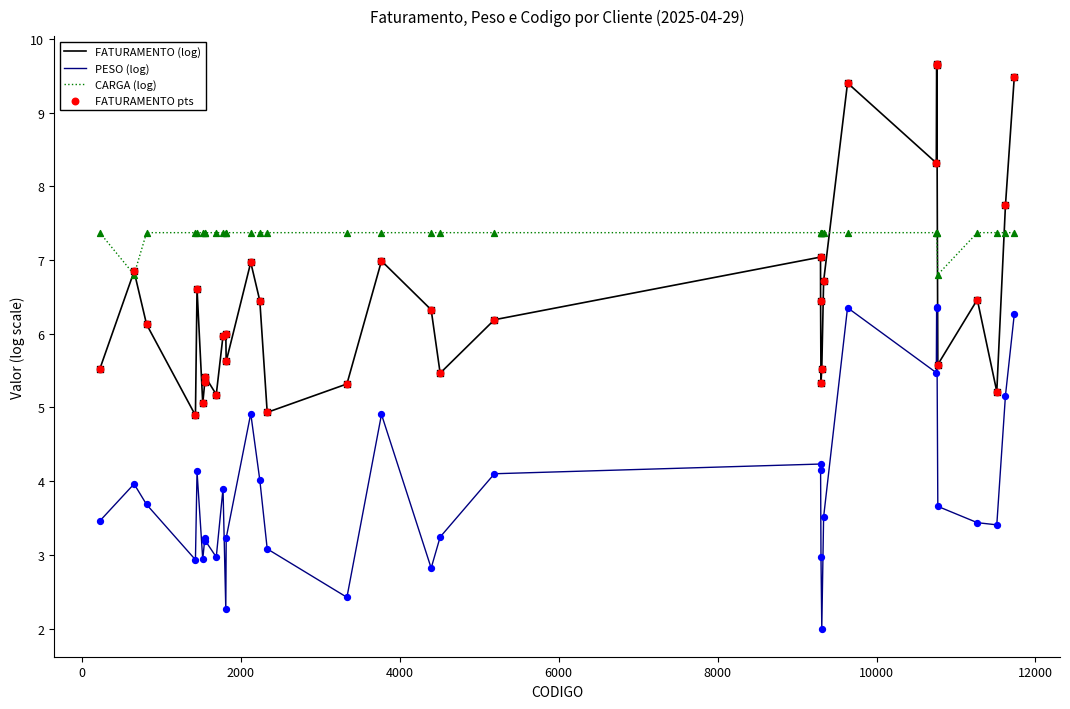

Which series has the largest range (max minus min)?

FATURAMENTO (log)